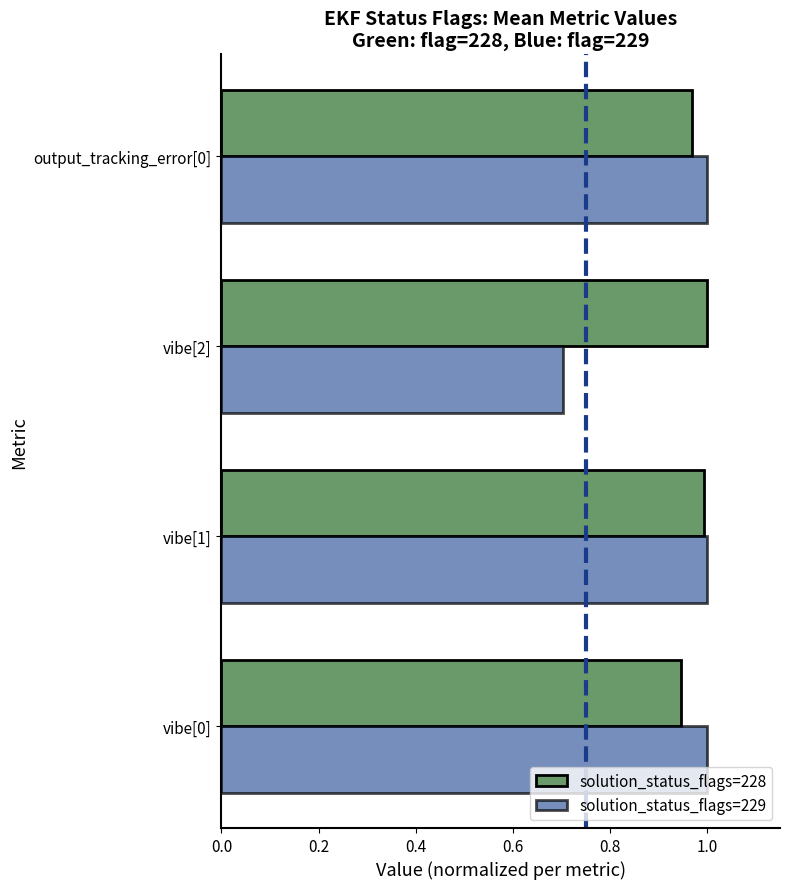

How many categories are shown in the chart?

4